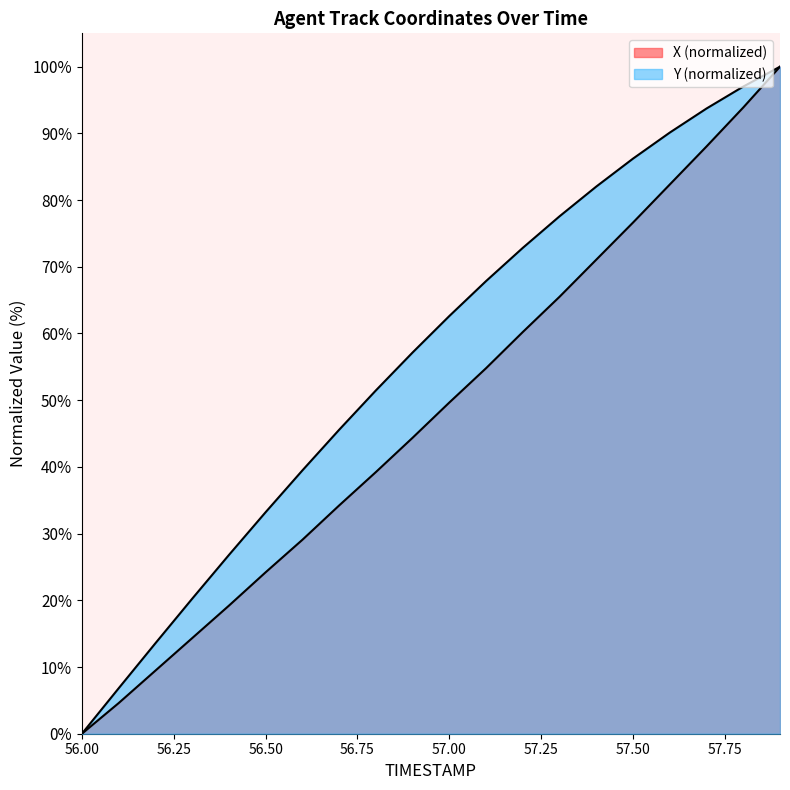

Between 56.1 and 57.0, which series saw the biggest shift?

Y